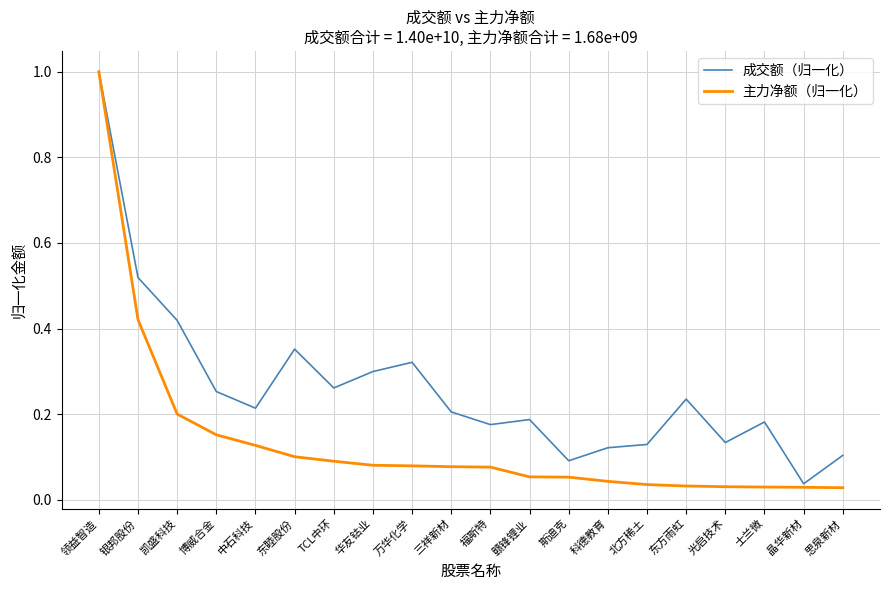

True or false: 主力净额（归一化） has a value of 0.0 at 东睦股份.

False